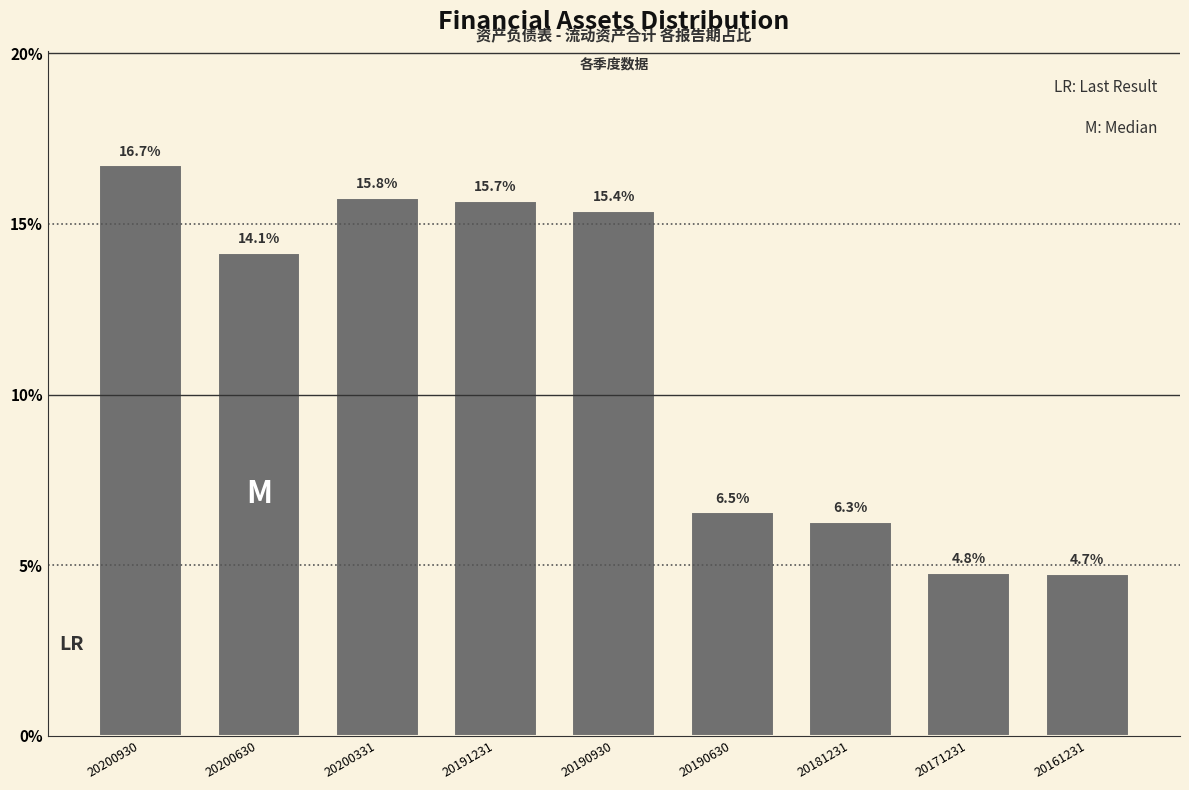

Reading left to right, what are all the values shown in this chart?

20200930=16.7	20200630=14.1	20200331=15.8	20191231=15.7	20190930=15.4	20190630=6.5	20181231=6.3	20171231=4.8	20161231=4.7